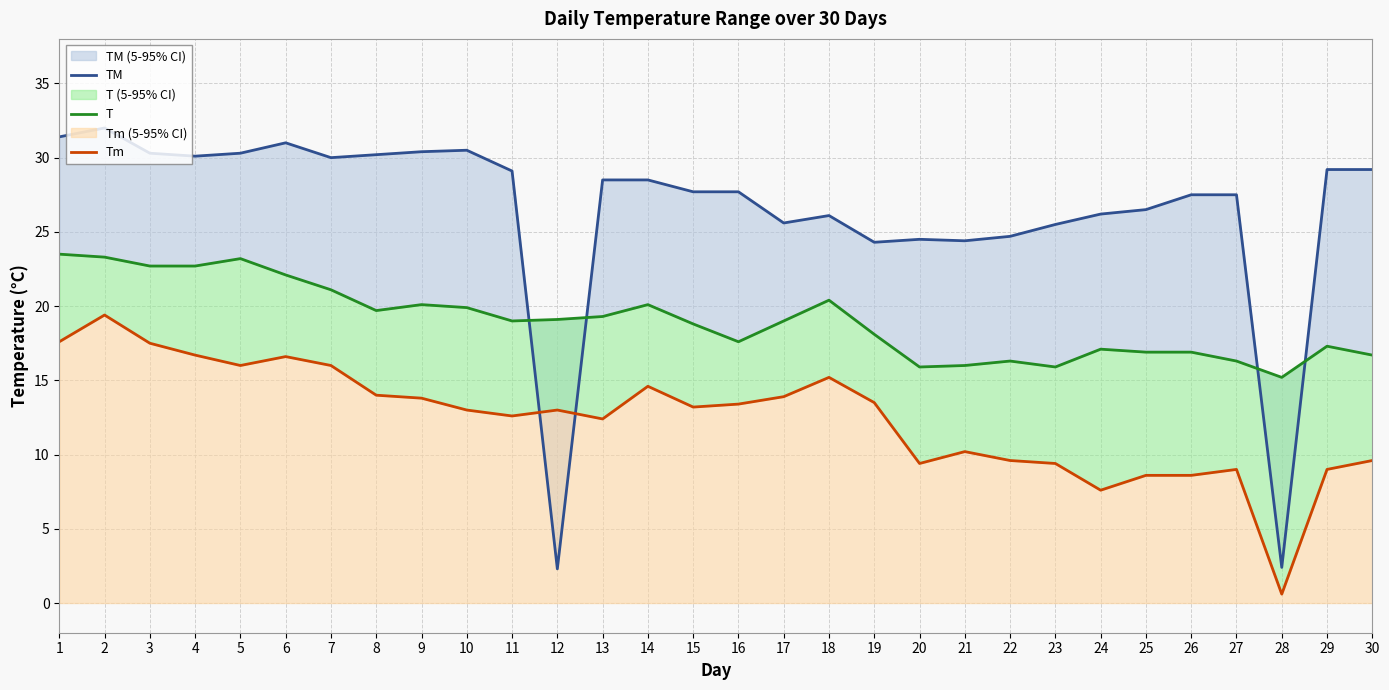

At which label does TM reach its peak?

2